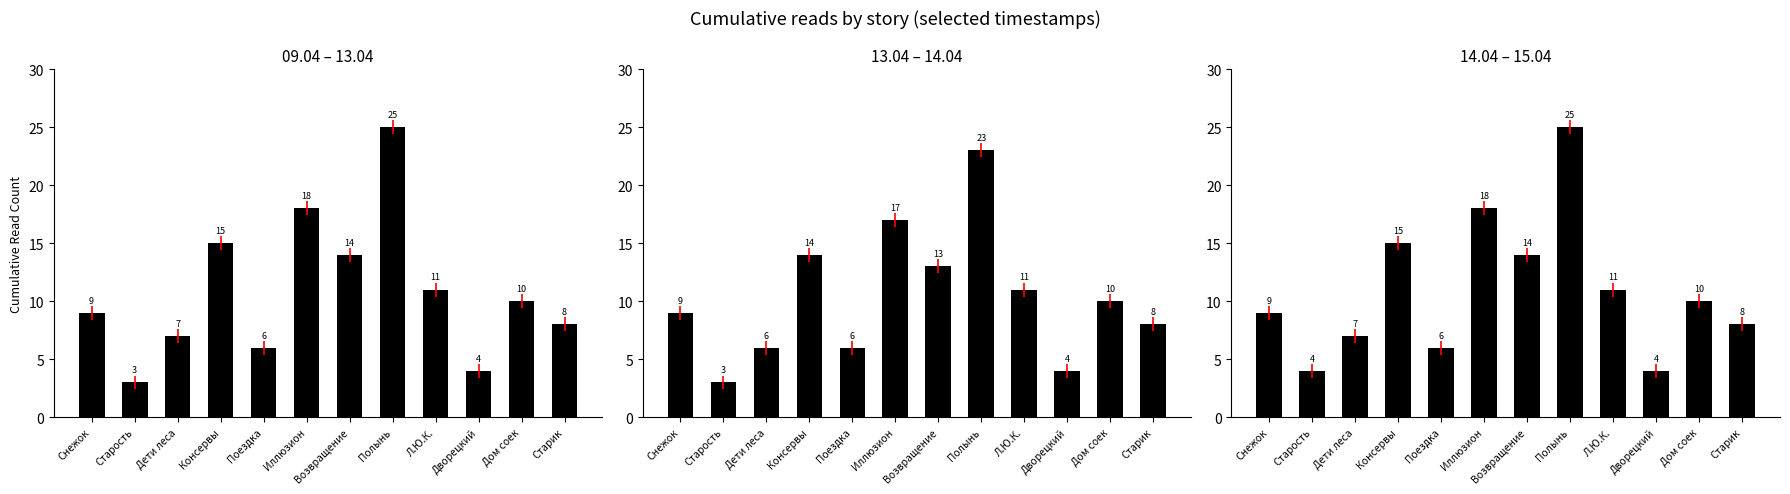

Between Консервы and Дворецкий, which is larger?

Консервы